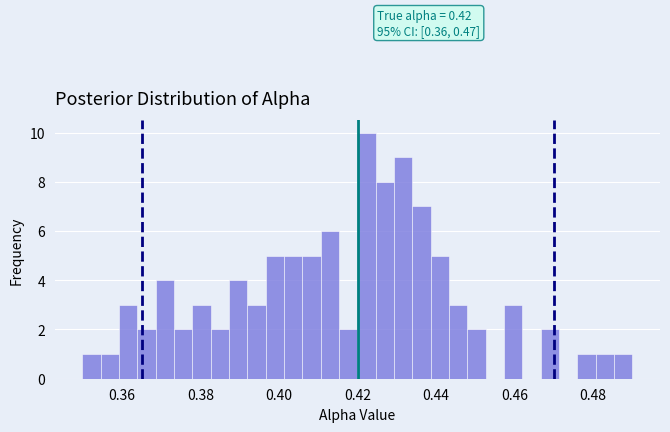

Read against the x-axis, roughly where is the centre of the tallest bar?

0.422